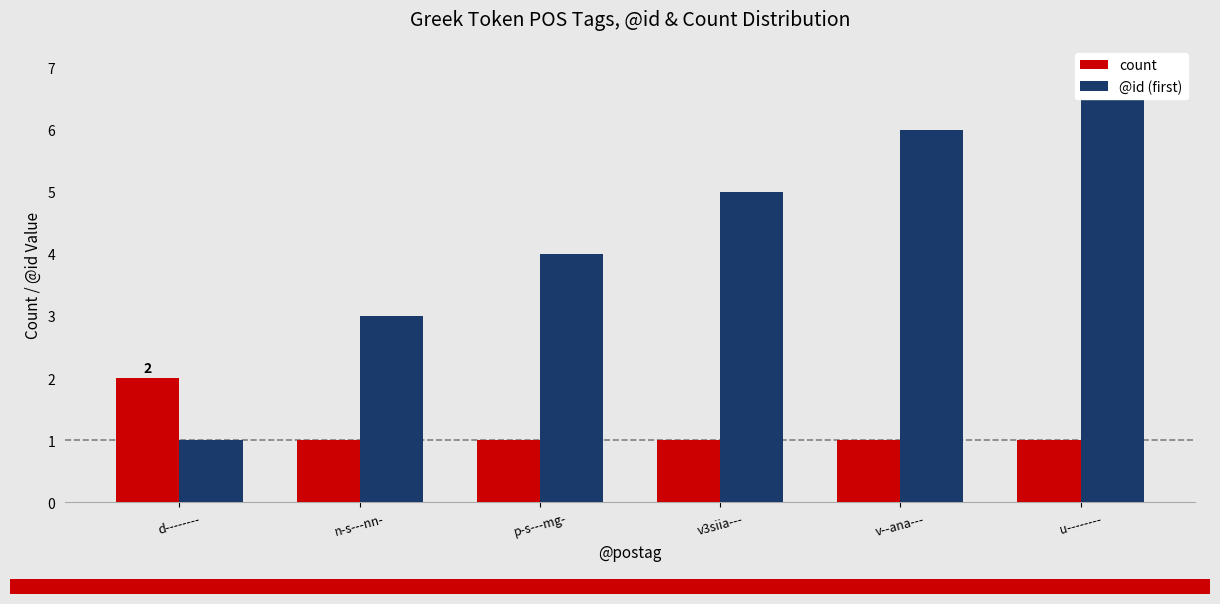

Which category has the lowest value in the @id (first) series?

d--------